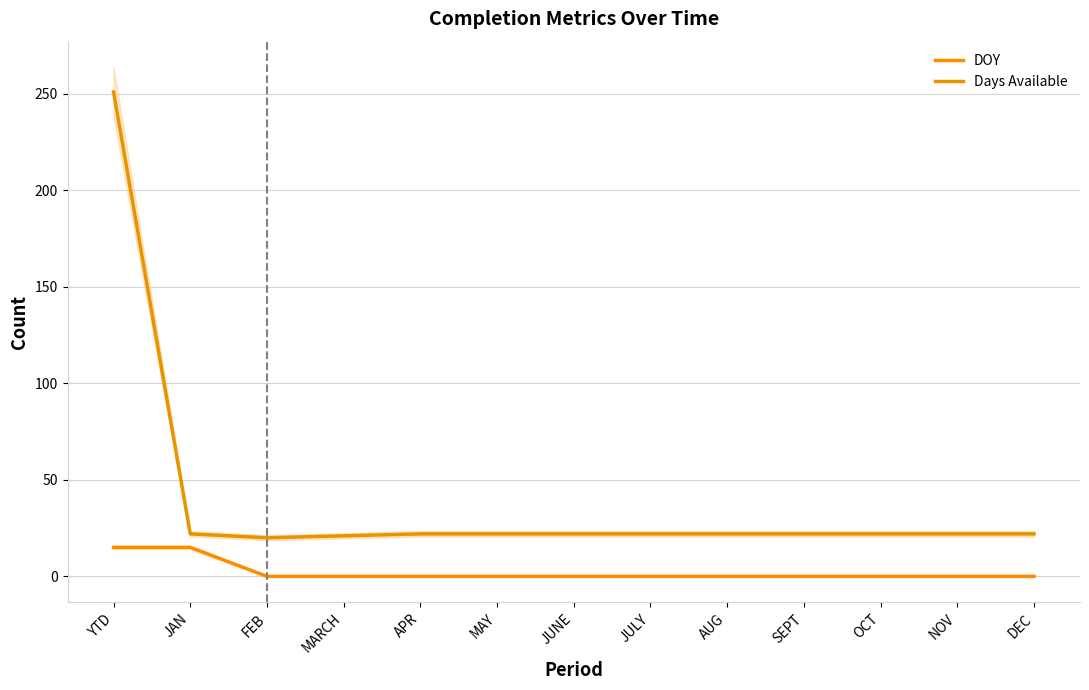

How many series are shown in this chart?

2